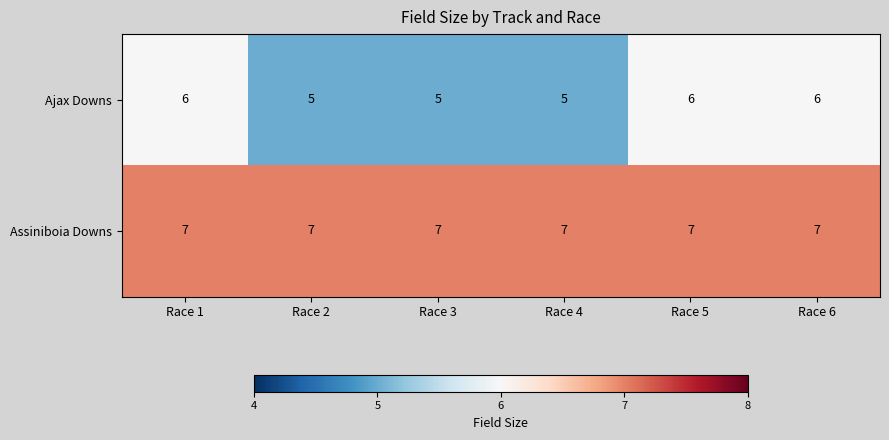

The Ajax Downs series shows 5 at Race 4. True or false?

True